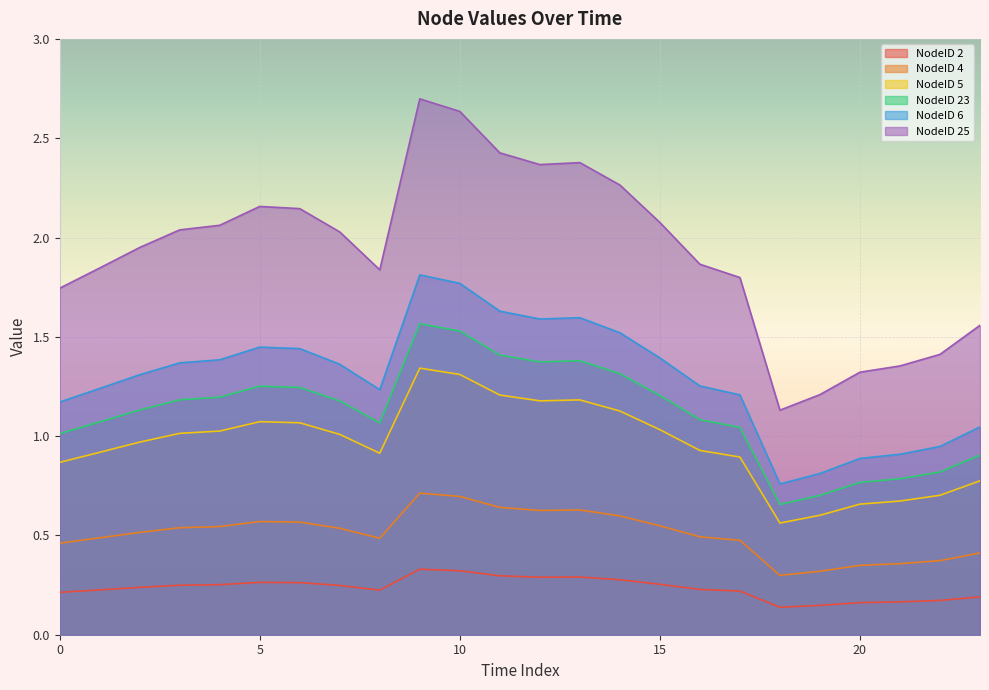

The NodeID 25 series shows 0.7 at 7. True or false?

False